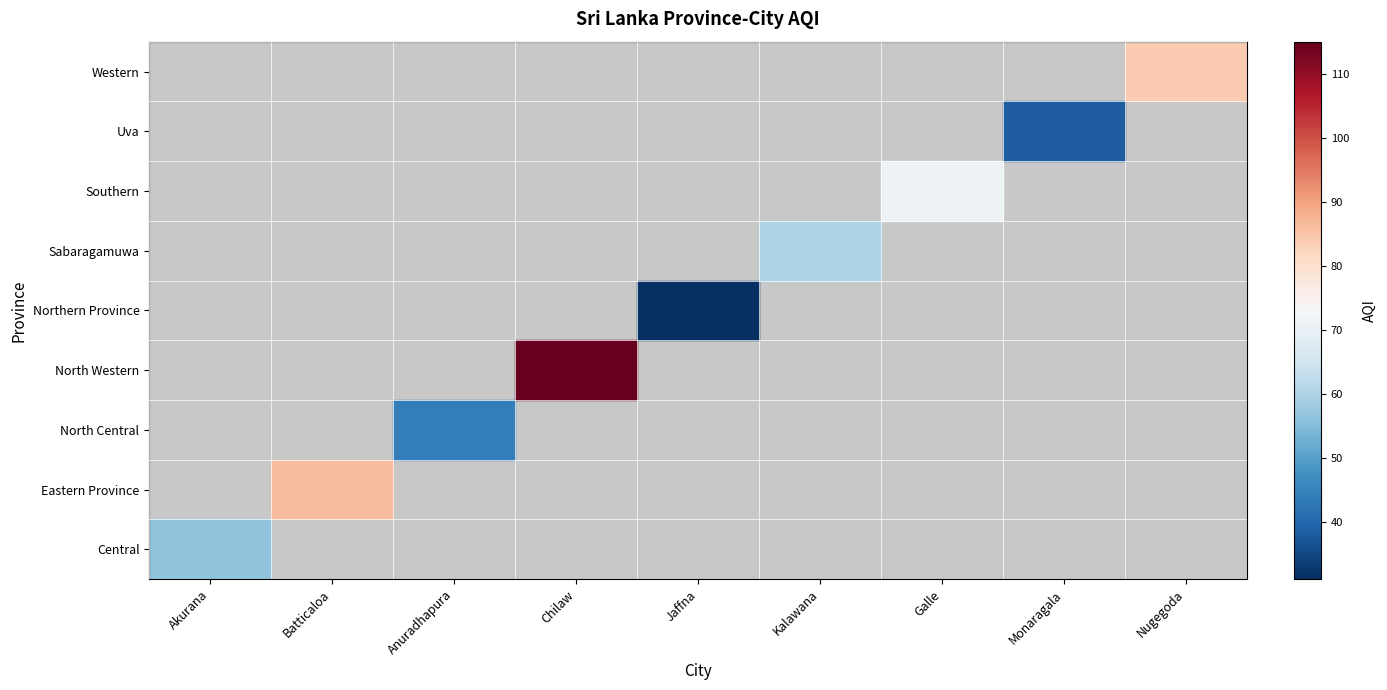

How many distinct data groups are displayed?

9